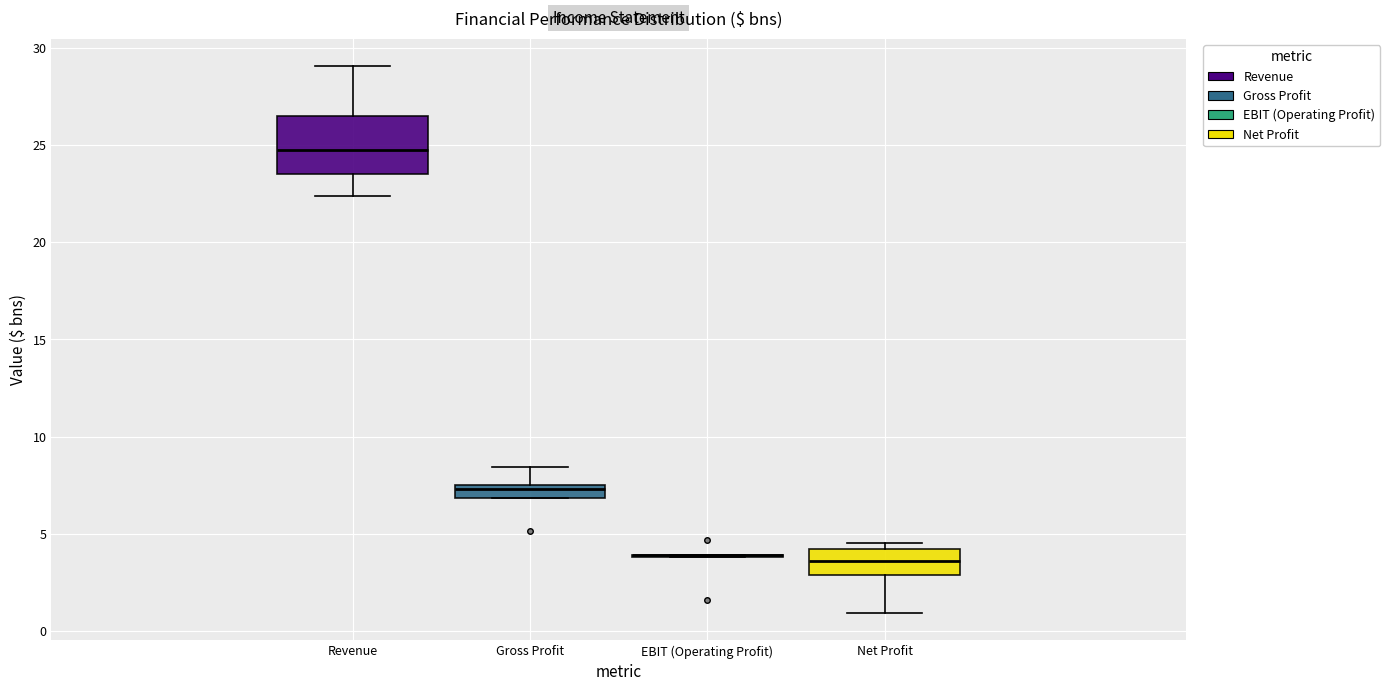

Which box is the tallest, from its lower edge to its upper edge?

Revenue